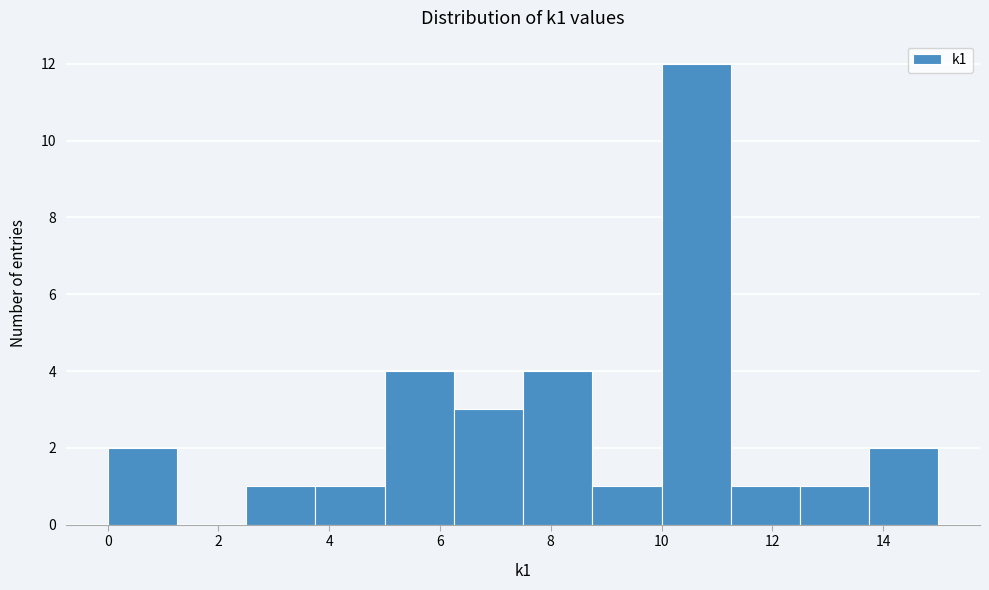

What is the height of the bar covering 11.25 to 12.50 on the x-axis? Neither the bar edges nor the heights are printed on the chart, so give them approximately, as read against the axes.

1